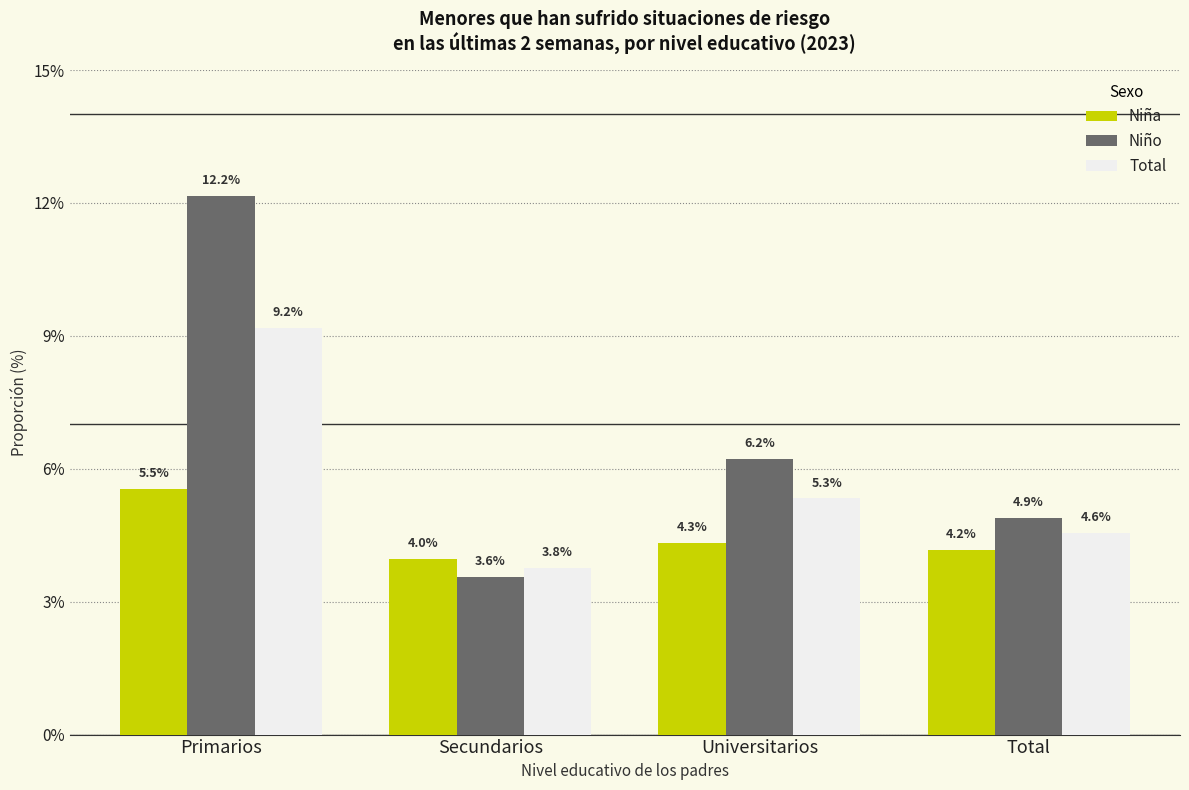

What are all the series names shown in the legend?

Niña, Niño, Total